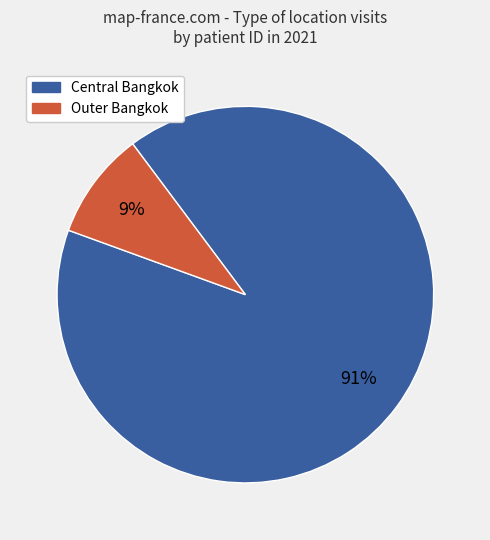

To the nearest percent, what is the difference between the largest and smallest slice percentages?

82%